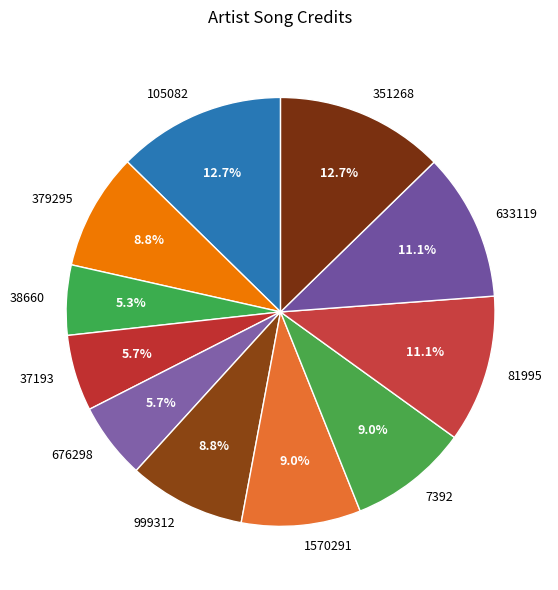

Between 1570291 and 38660, which is larger?

1570291